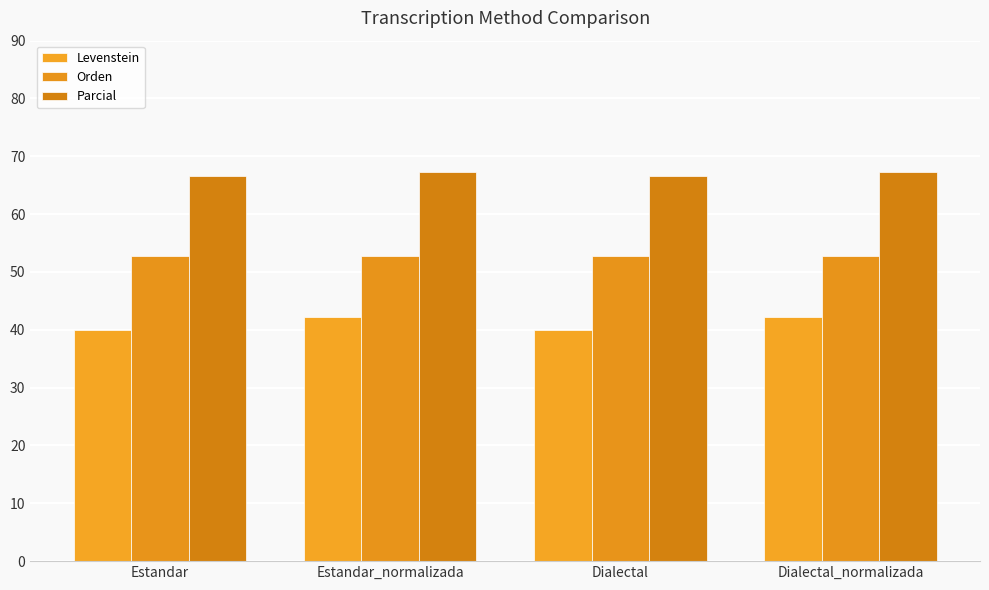

What is the label of the 1st bar from the right?

Dialectal_normalizada